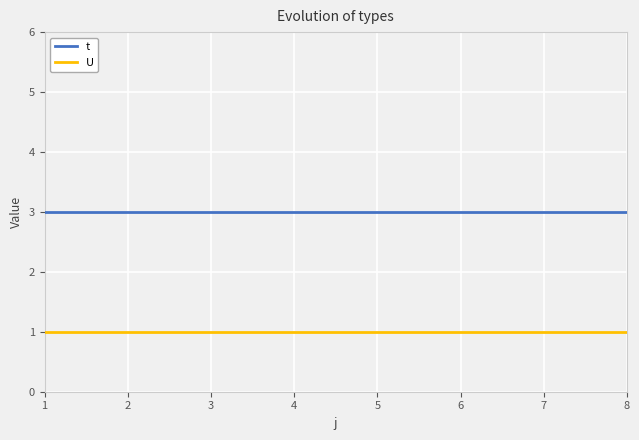

Reading right to left, extract all data points from this chart.

t: 3	3	3	3	3	3	3	3
U: 1	1	1	1	1	1	1	1